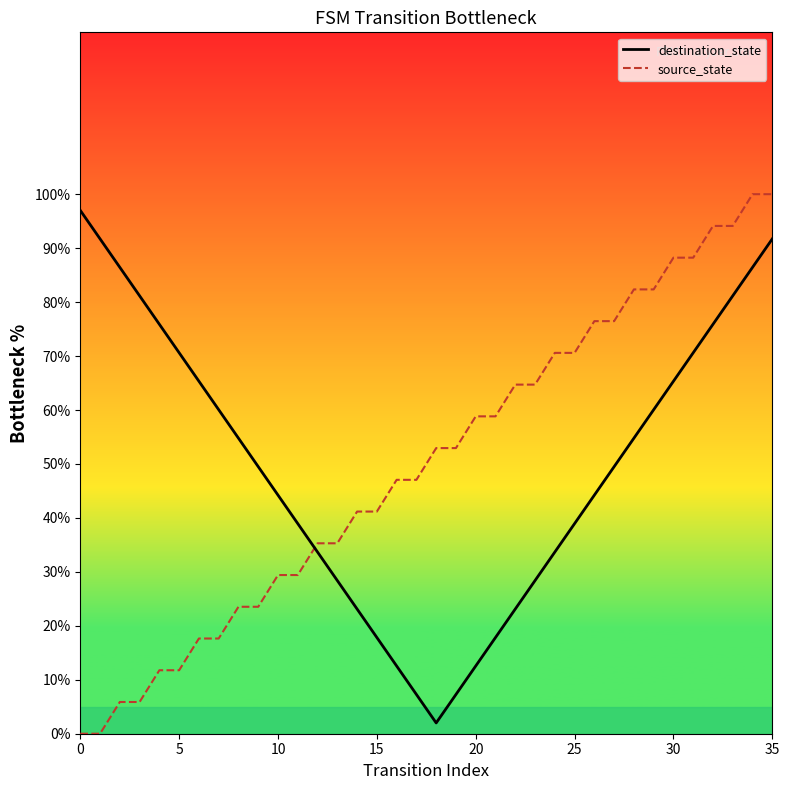

True or false: destination_state and source_state cross at least once.

True